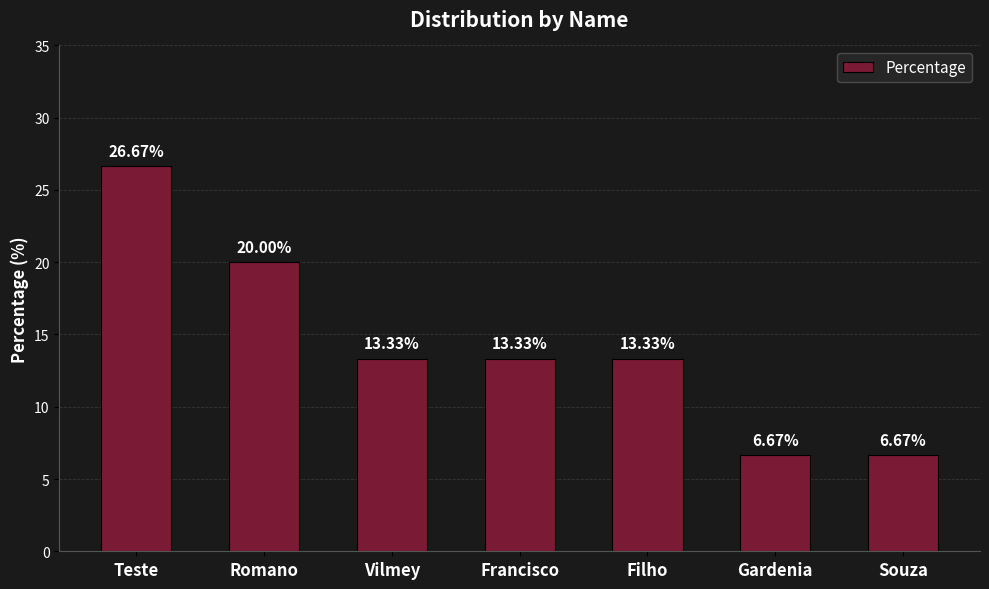

What is the sum of the values at Romano and Francisco?

33.3